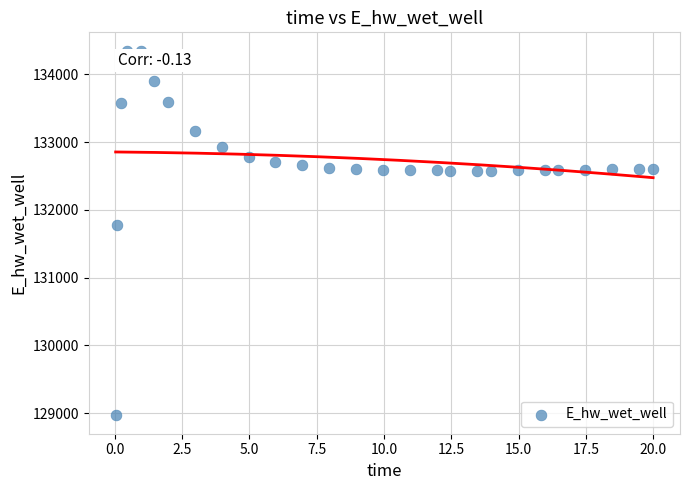

What Y value in the scatter plot is closest to 131658?

131774.7